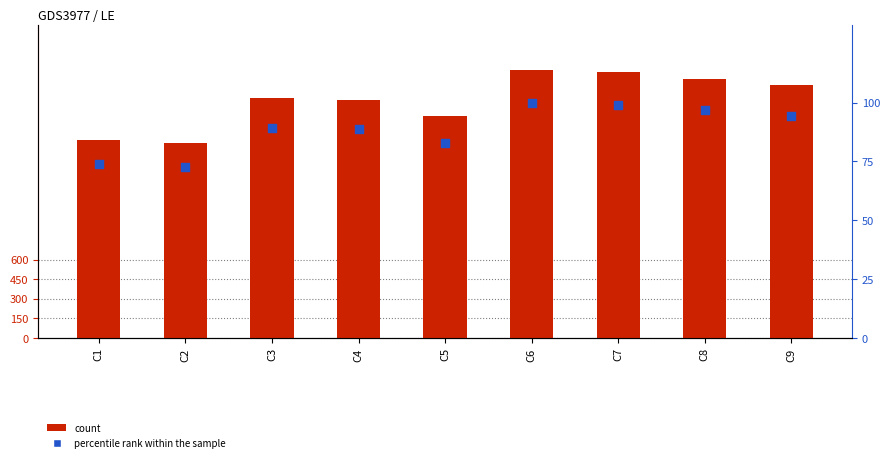

Which series contains the lowest Y value?

percentile rank within the sample